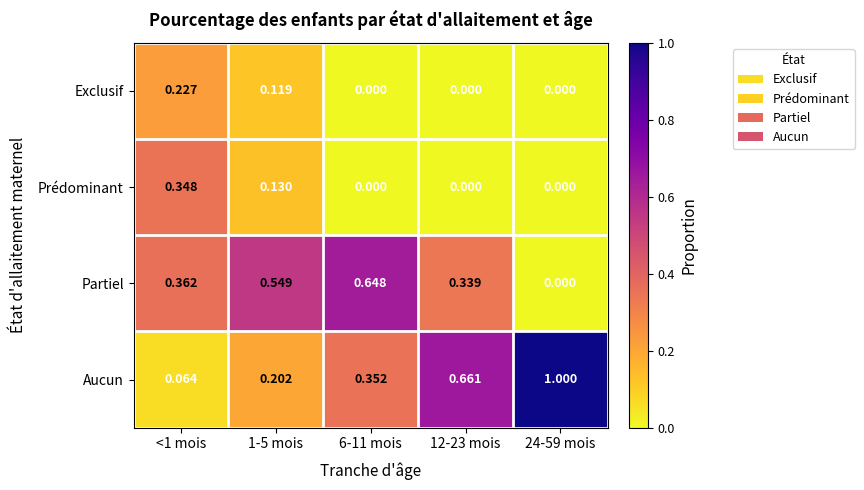

Which series has the largest range (max minus min)?

Aucun